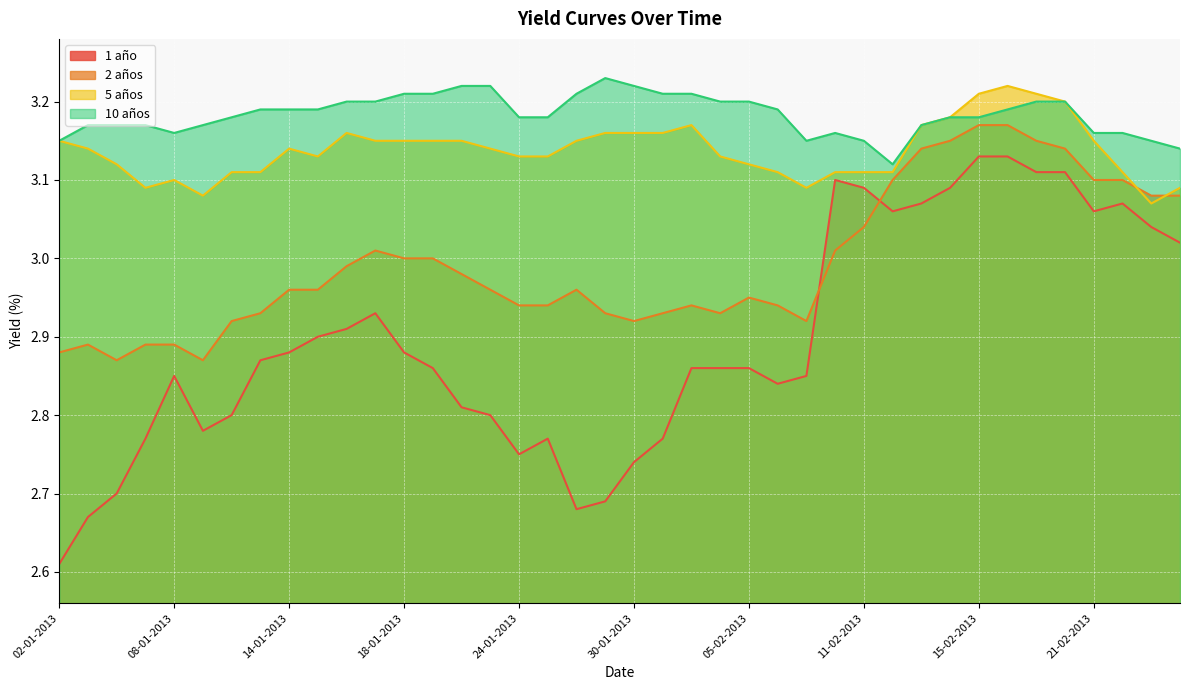

Which category has the highest value in the 1 año series?

15-02-2013